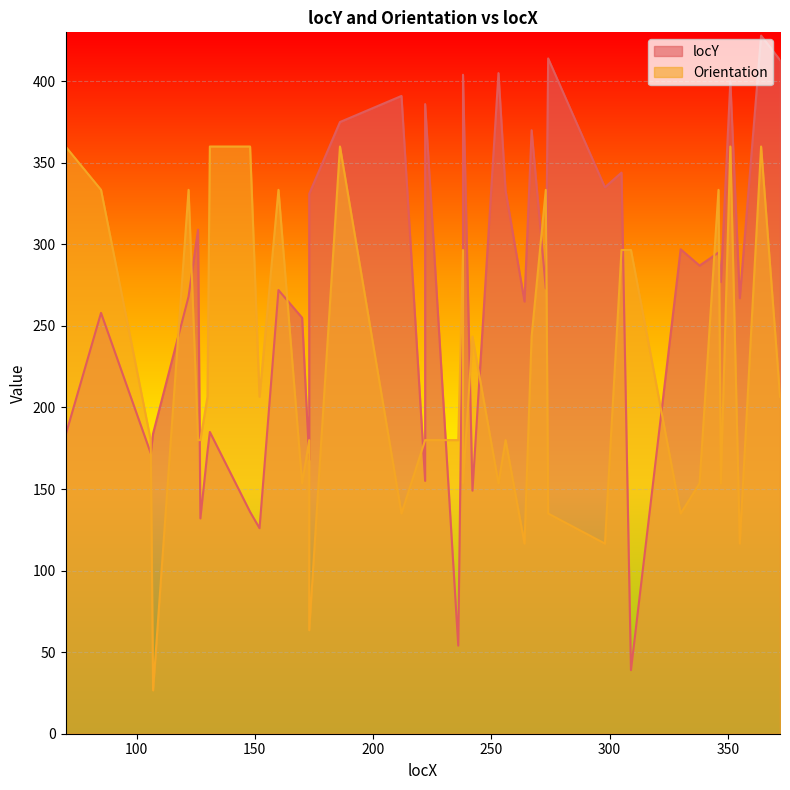

How many lines are shown in the chart?

2